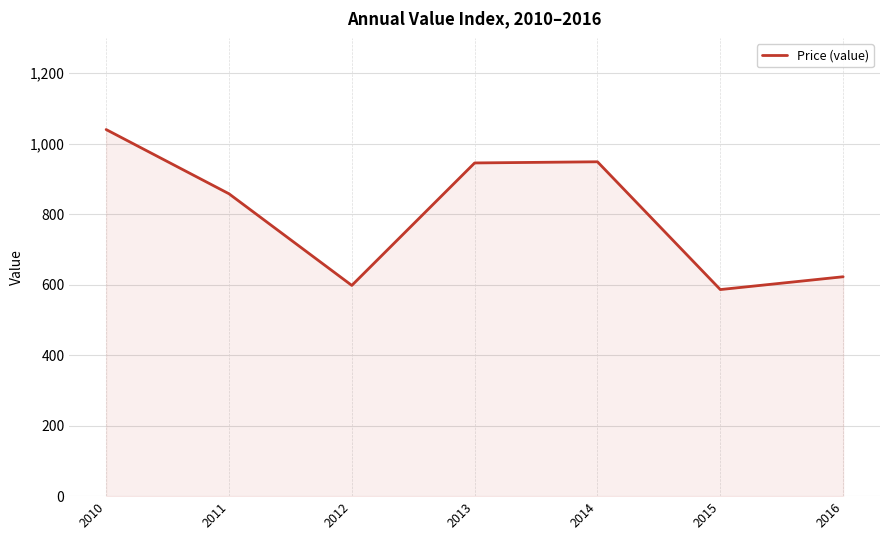

Which label corresponds to the largest value in the chart?

2010